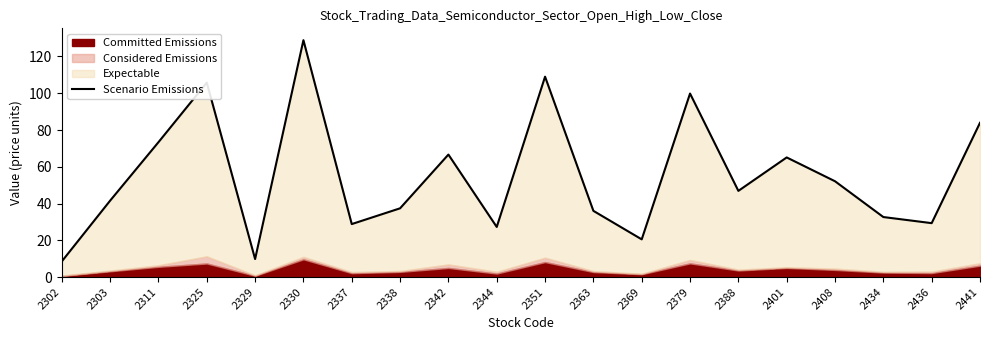

True or false: there are more than 2 points higher than both neighbors.

True